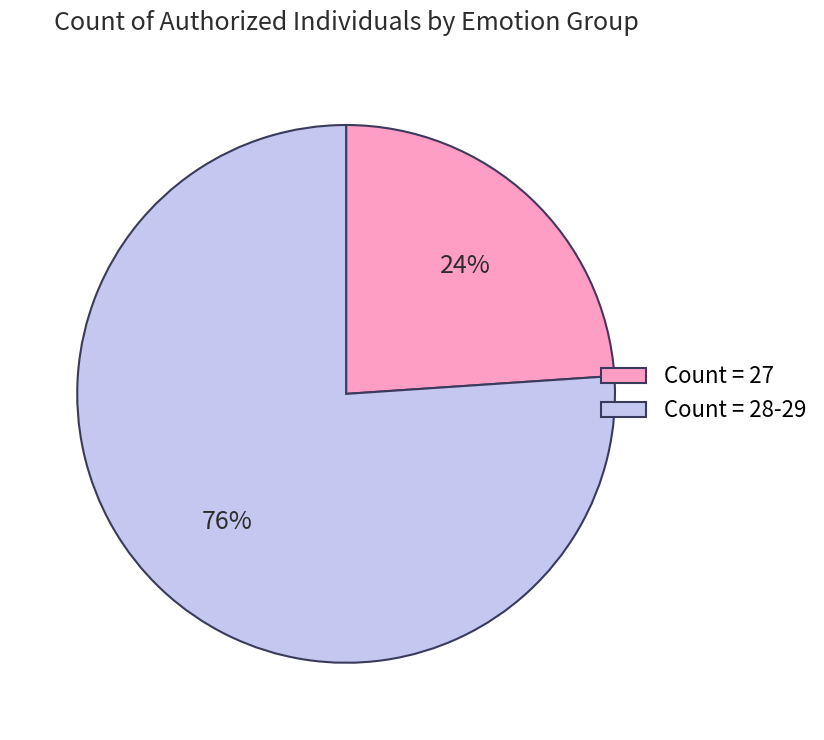

The Count = 27 slice represents 34% of the pie. True or false?

False